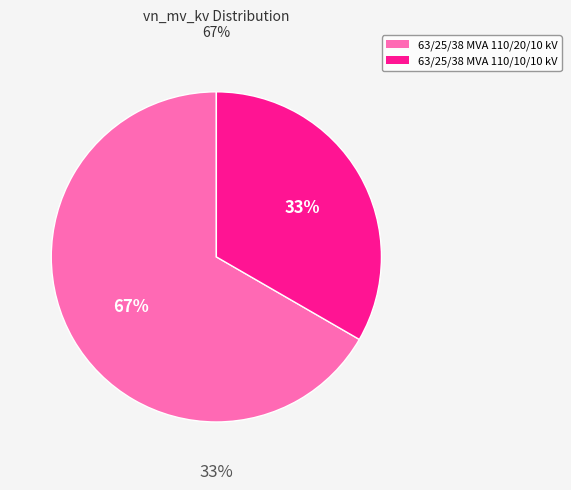

Which category has the smallest portion of the pie?

63/25/38 MVA 110/10/10 kV